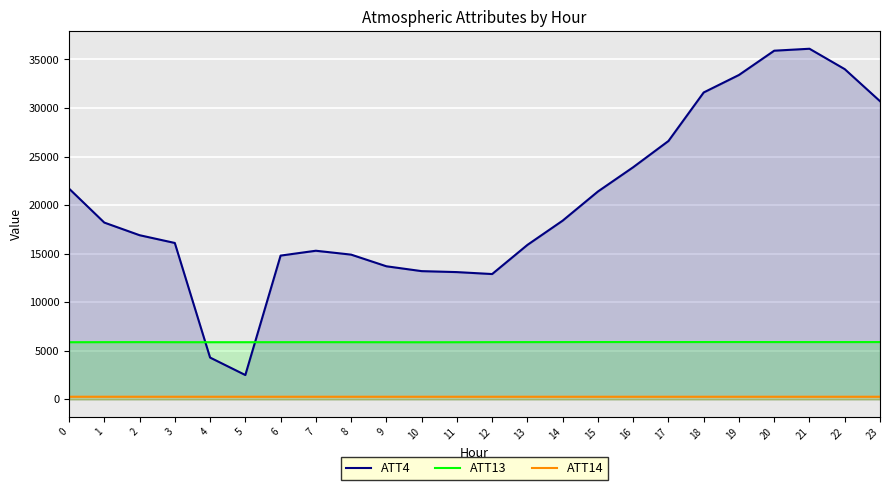

Reading left to right, what are all the values shown in this chart?

ATT4: 0=21700.0	1=18200.0	2=16900.0	3=16100.0	4=4300.0	5=2500.0	6=14800.0	7=15300.0	8=14900.0	9=13700.0	10=13200.0	11=13100.0	12=12900.0	13=15900.0	14=18400.0	15=21400.0	16=23900.0	17=26600.0	18=31600.0	19=33400.0	20=35900.0	21=36100.0	22=34000.0	23=30700.0
ATT13: 0=5879.5	1=5885.4	2=5889.2	3=5882.4	4=5880.0	5=5881.4	6=5883.8	7=5885.8	8=5884.0	9=5879.3	10=5875.4	11=5879.1	12=5886.5	13=5890.6	14=5893.2	15=5897.9	16=5898.0	17=5895.3	18=5897.5	19=5899.0	20=5895.1	21=5894.1	22=5894.4	23=5895.5
ATT14: 0=265.8	1=265.8	2=265.4	3=265.2	4=265.2	5=265.3	6=265.3	7=265.3	8=265.0	9=264.5	10=264.6	11=264.6	12=264.9	13=264.6	14=264.3	15=264.4	16=264.5	17=264.4	18=264.5	19=264.8	20=264.9	21=265.1	22=265.3	23=265.2